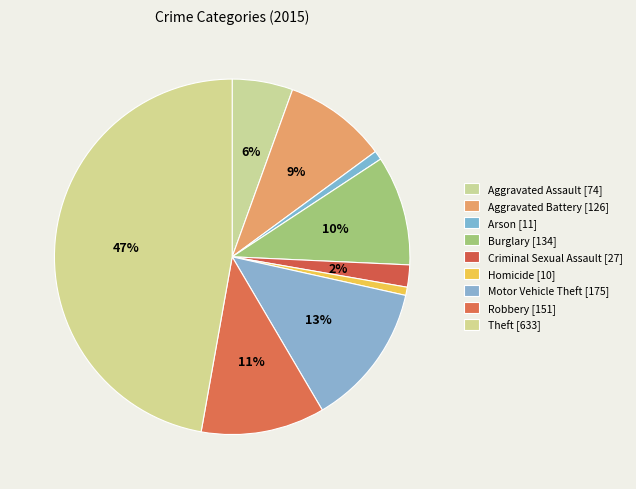

How many segments does this pie chart have?

9